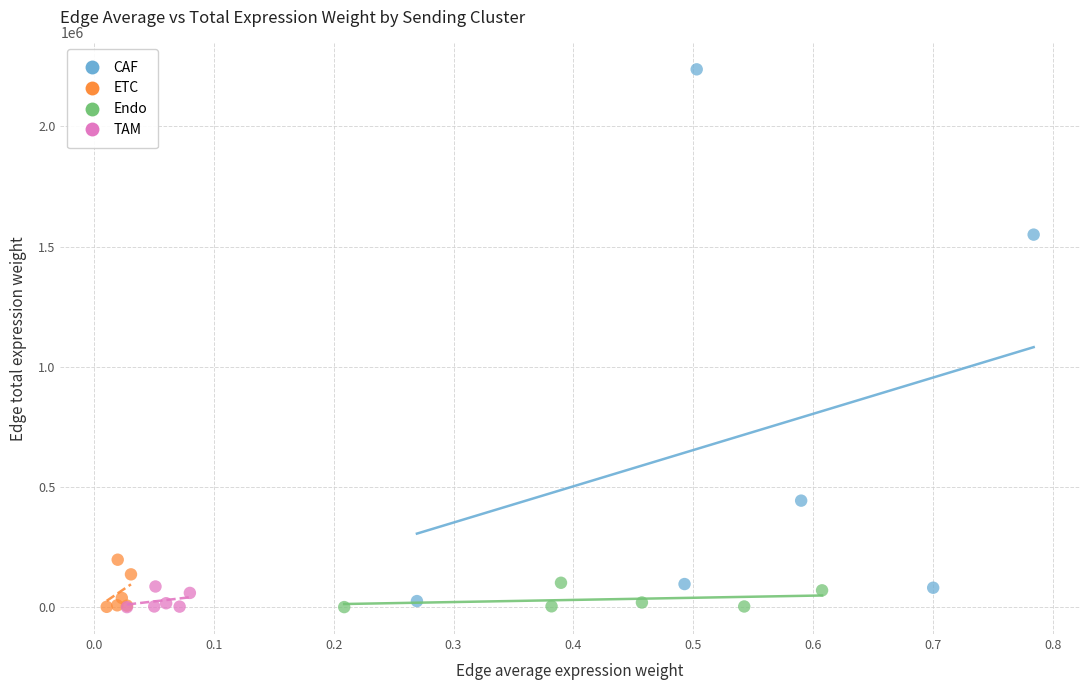

Which series has the widest spread of Y values?

CAF